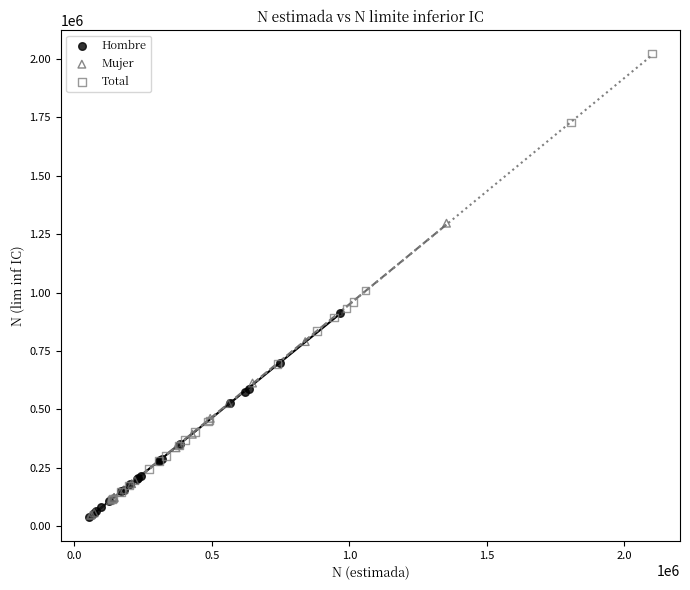

Which series contains the highest Y value?

Total